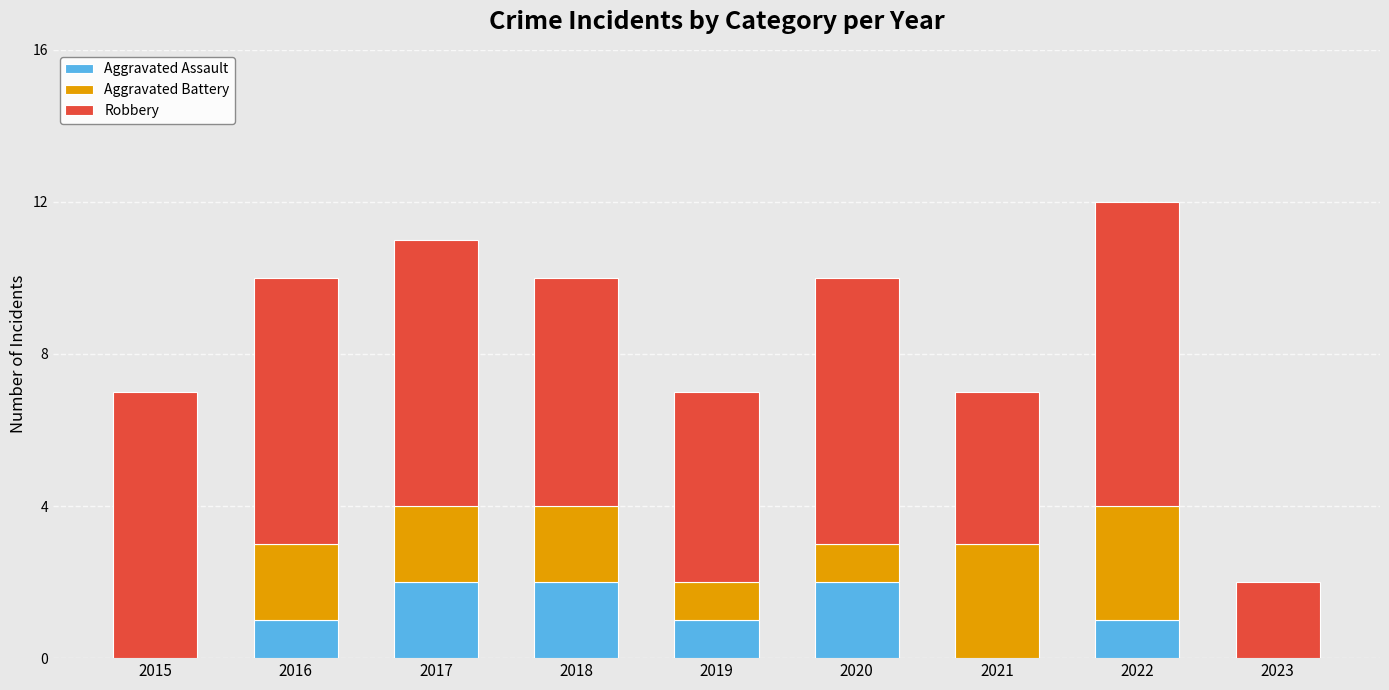

What is the sum of all Aggravated Assault values?

9